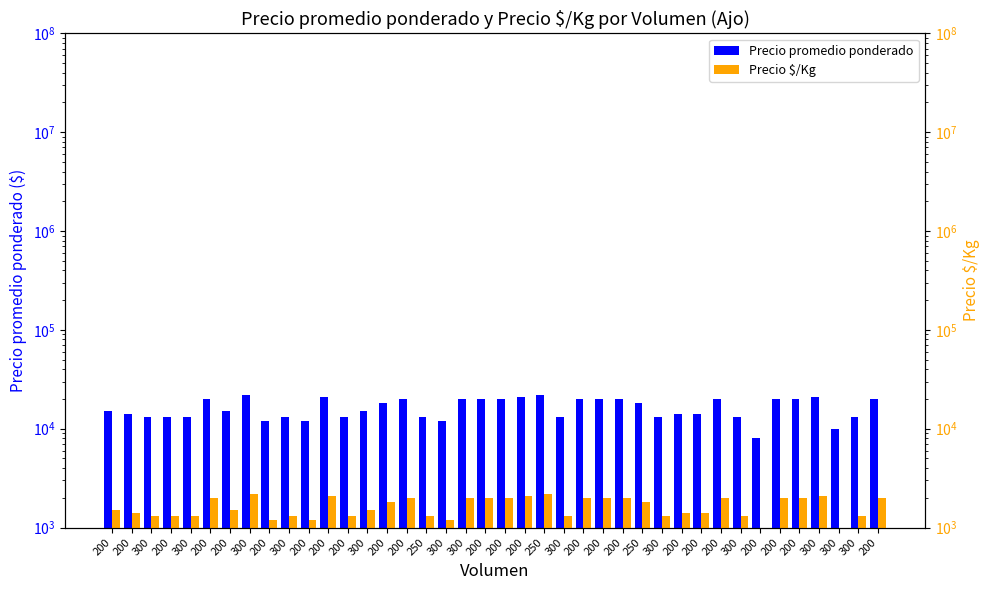

The Precio $/Kg series shows 2543 at 200. True or false?

False